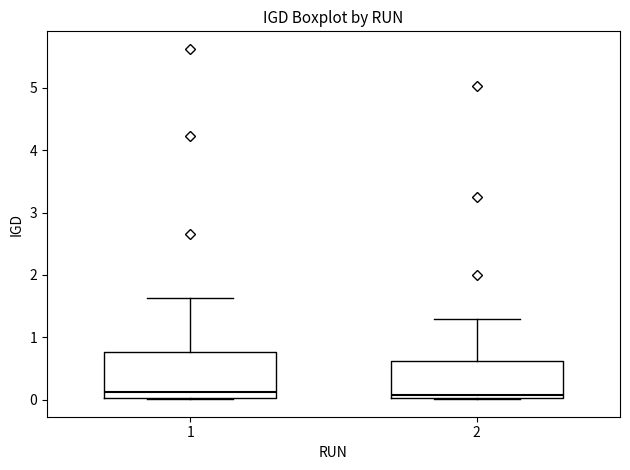

Reading left to right, transcribe this box plot: for each box, give where its median line is, the range the box spans, and where its two whiskers end, as read against the y-axis. The values are not printed on the chart, so give them approximately, as read against the axis.

1: median 0.1, box 0.0 to 0.8, whiskers 0.0 to 1.6
2: median 0.1, box 0.0 to 0.6, whiskers 0.0 to 1.3